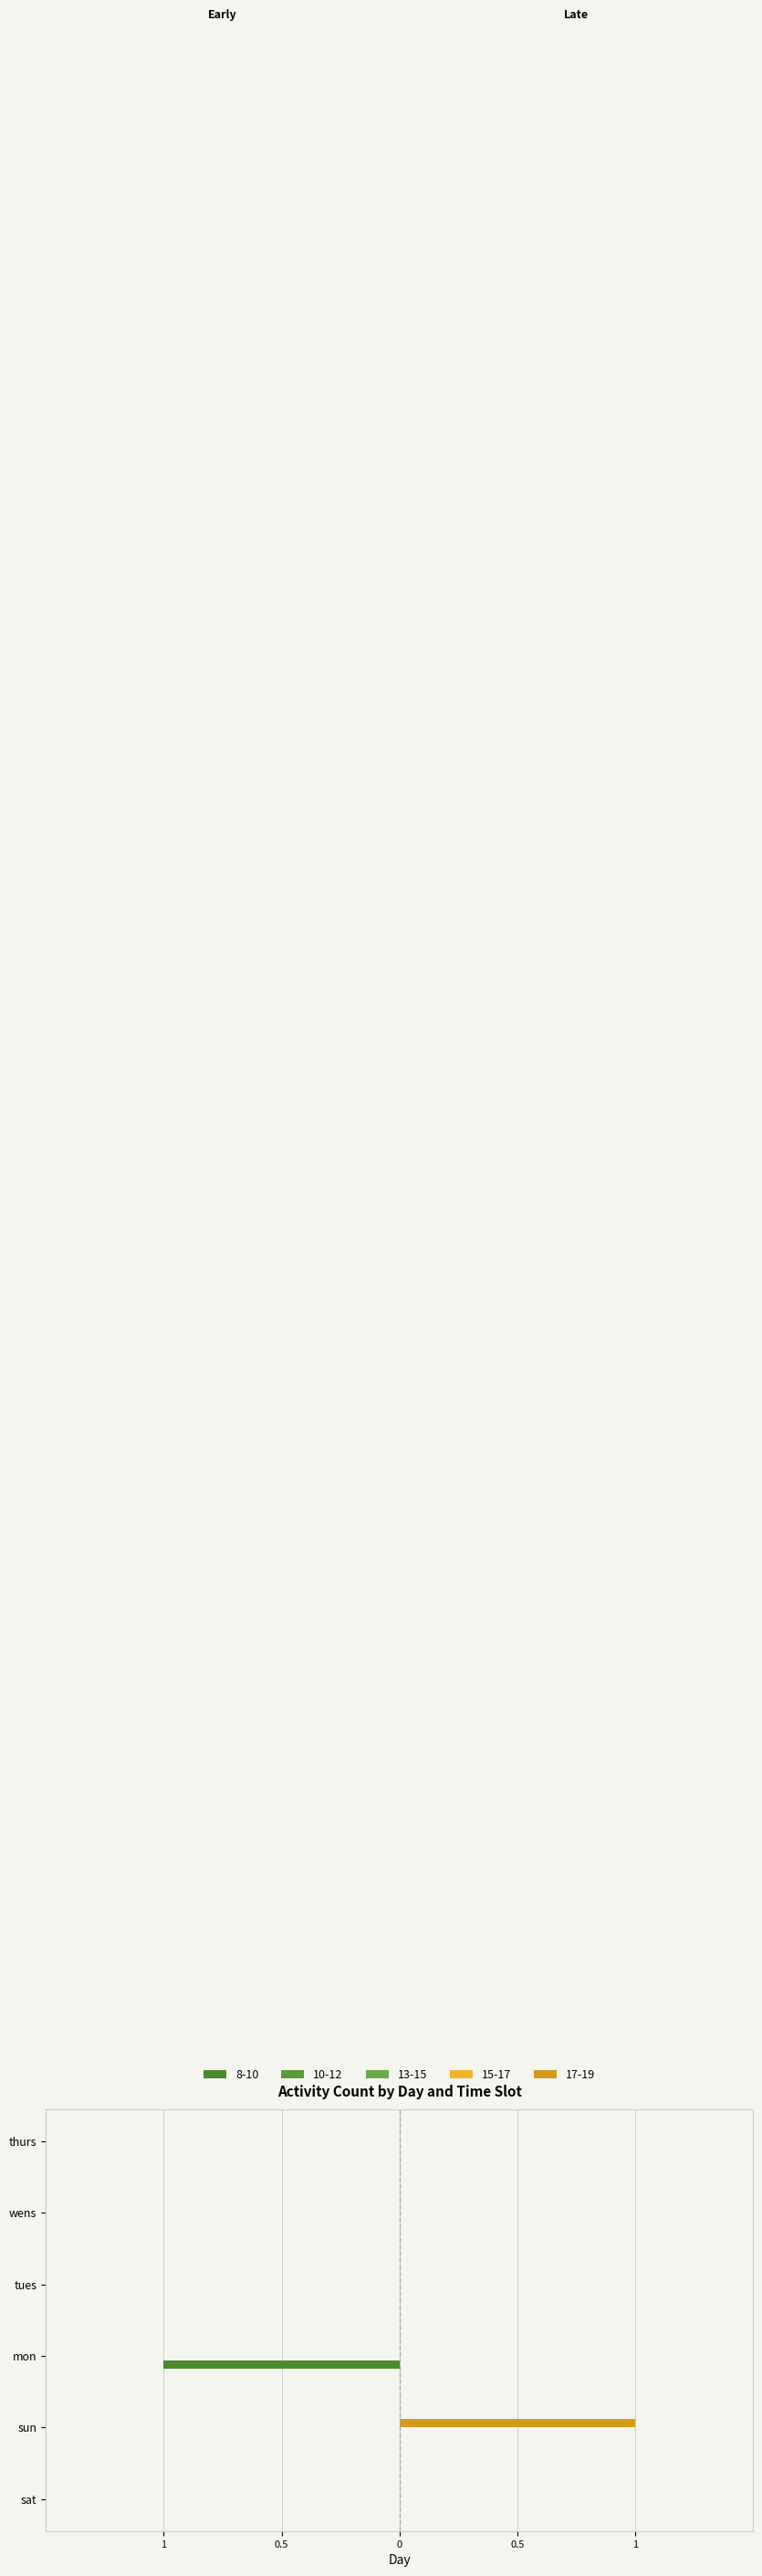

What are all the series names shown in the legend?

8-10, 10-12, 13-15, 15-17, 17-19